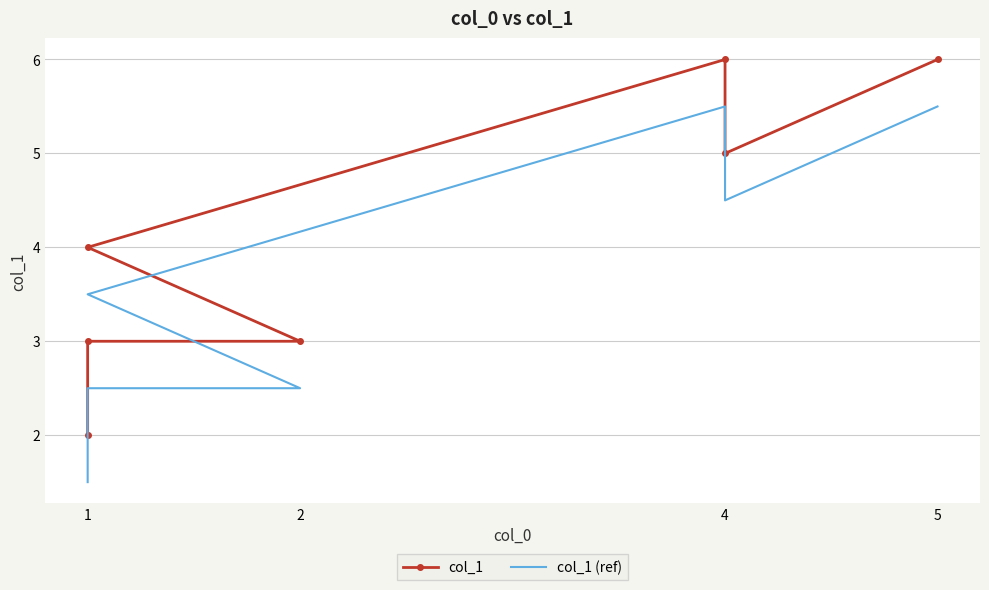

Which series changed the most between 2 and 1?

col_1